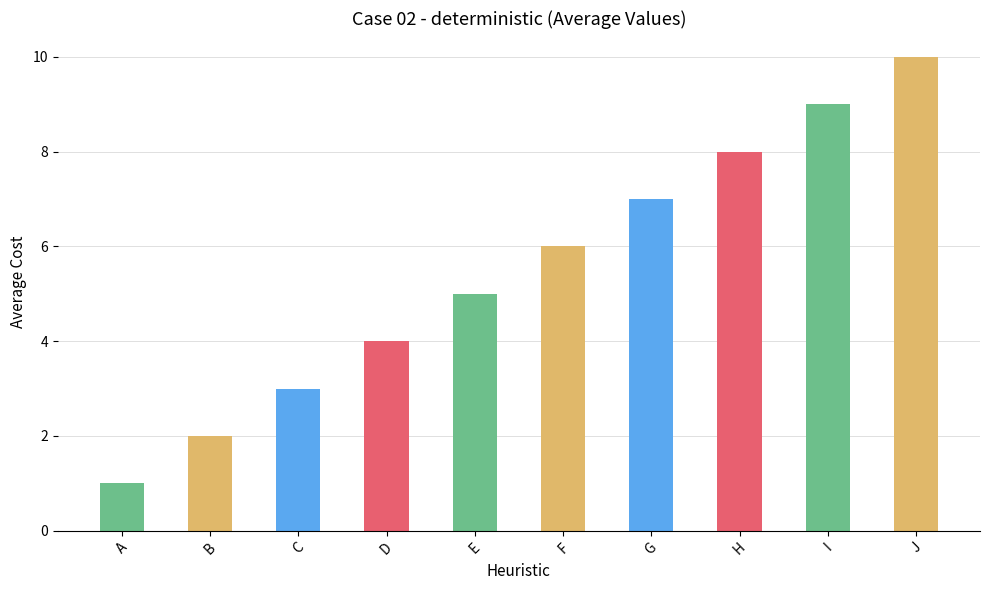

At which label is the value closest to 5?

E